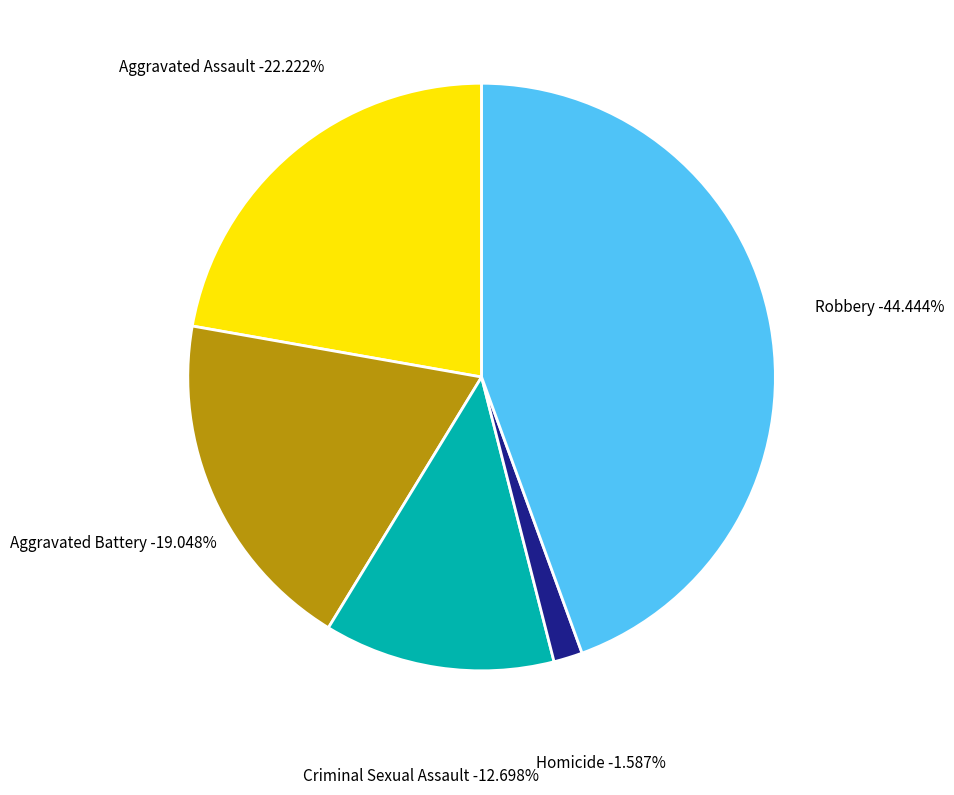

Does Robbery account for over 50% of the chart?

No